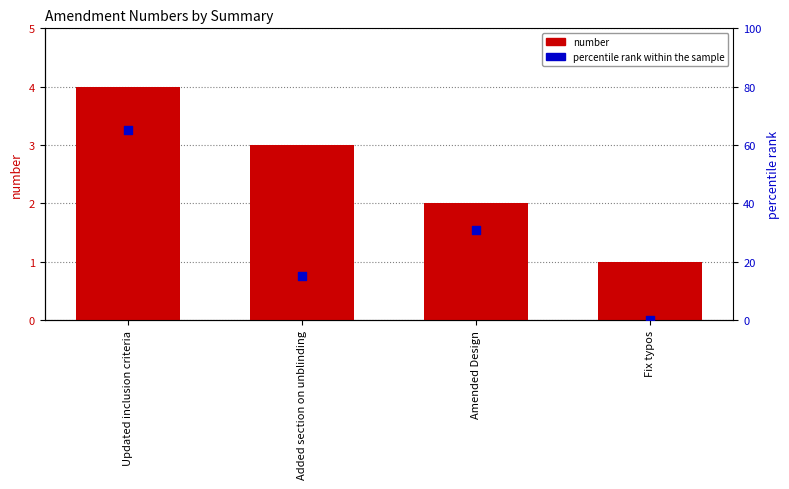

Which series contains the highest Y value?

percentile rank within the sample